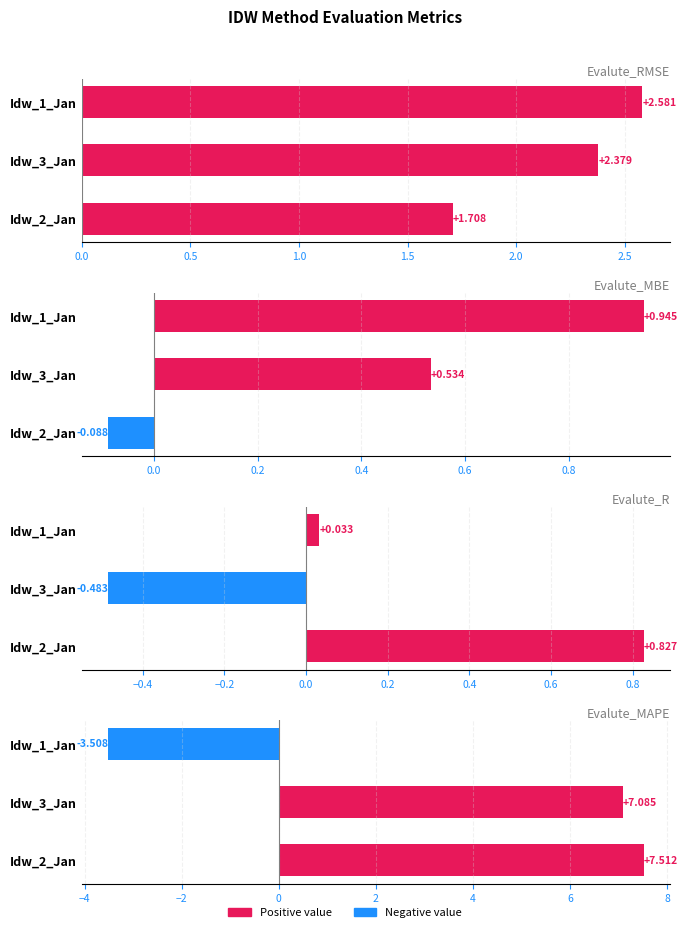

What is the maximum value shown in the chart?

7.5